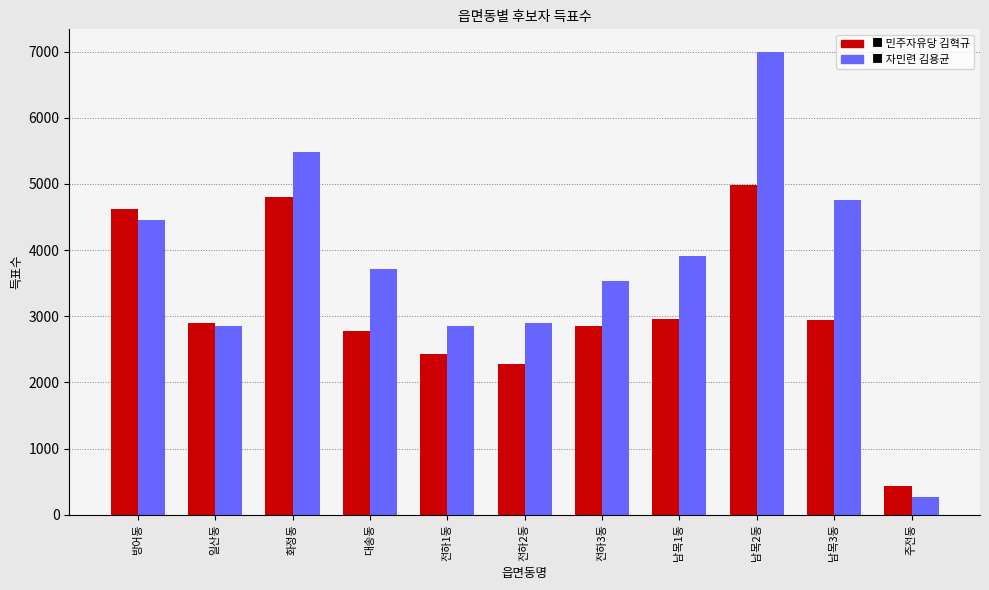

At which category does the chart reach its minimum across all series?

주전동